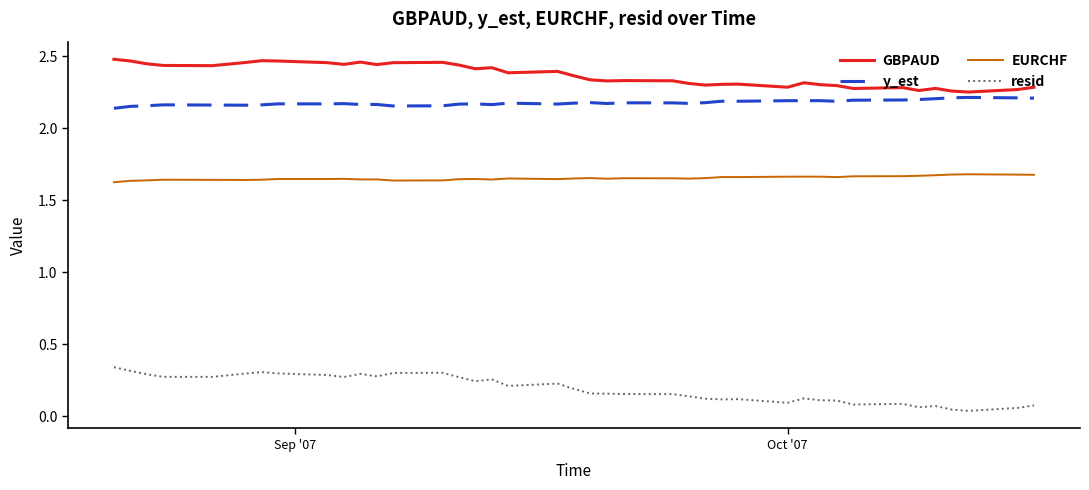

True or false: EURCHF and resid cross at least once.

False